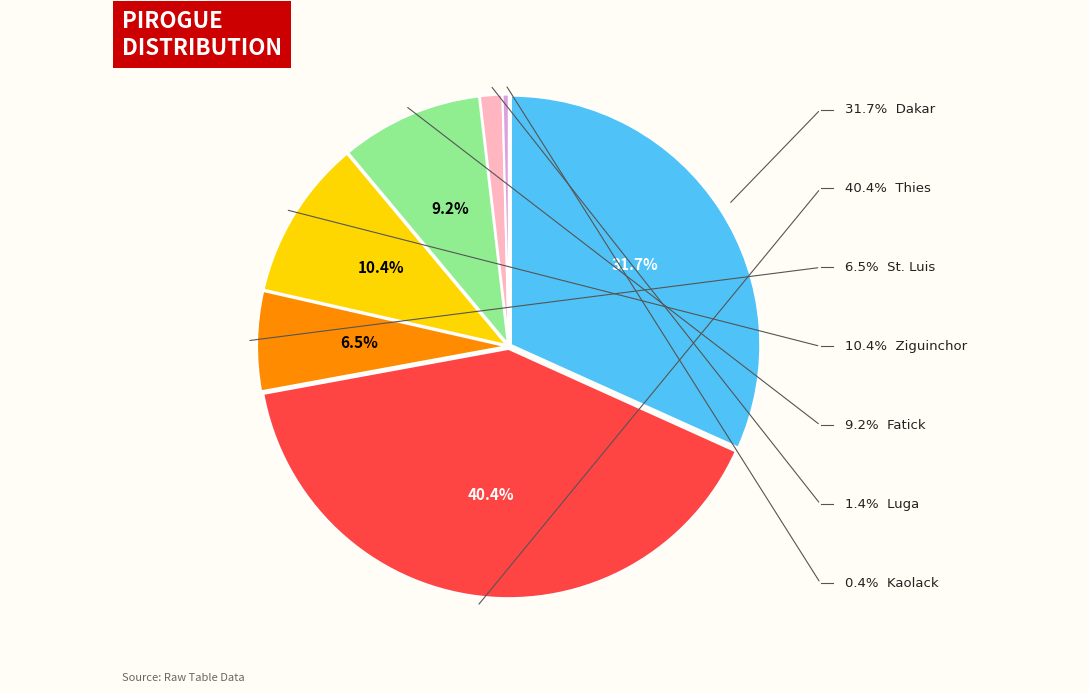

What percentage is NOT represented by Ziguinchor?

89.6%